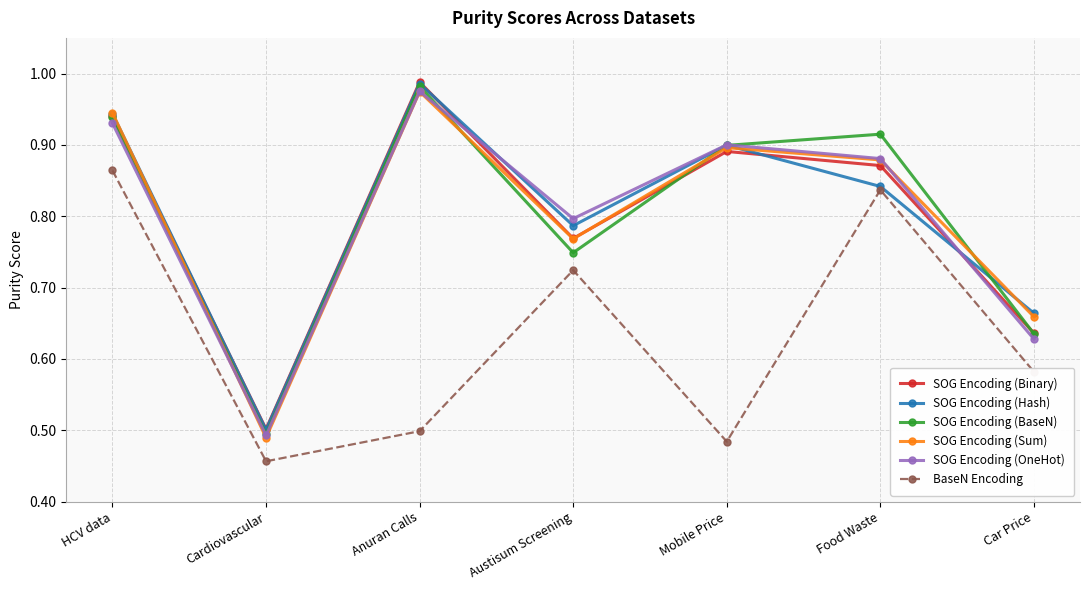

True or false: SOG Encoding (Binary) and SOG Encoding (BaseN) cross at least once.

True